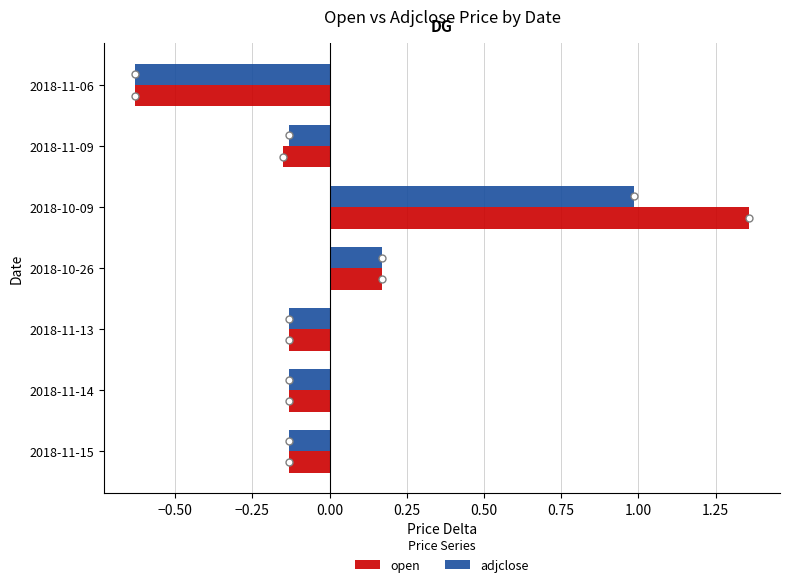

What is the difference between the second highest and second lowest values in the adjclose series?

0.3